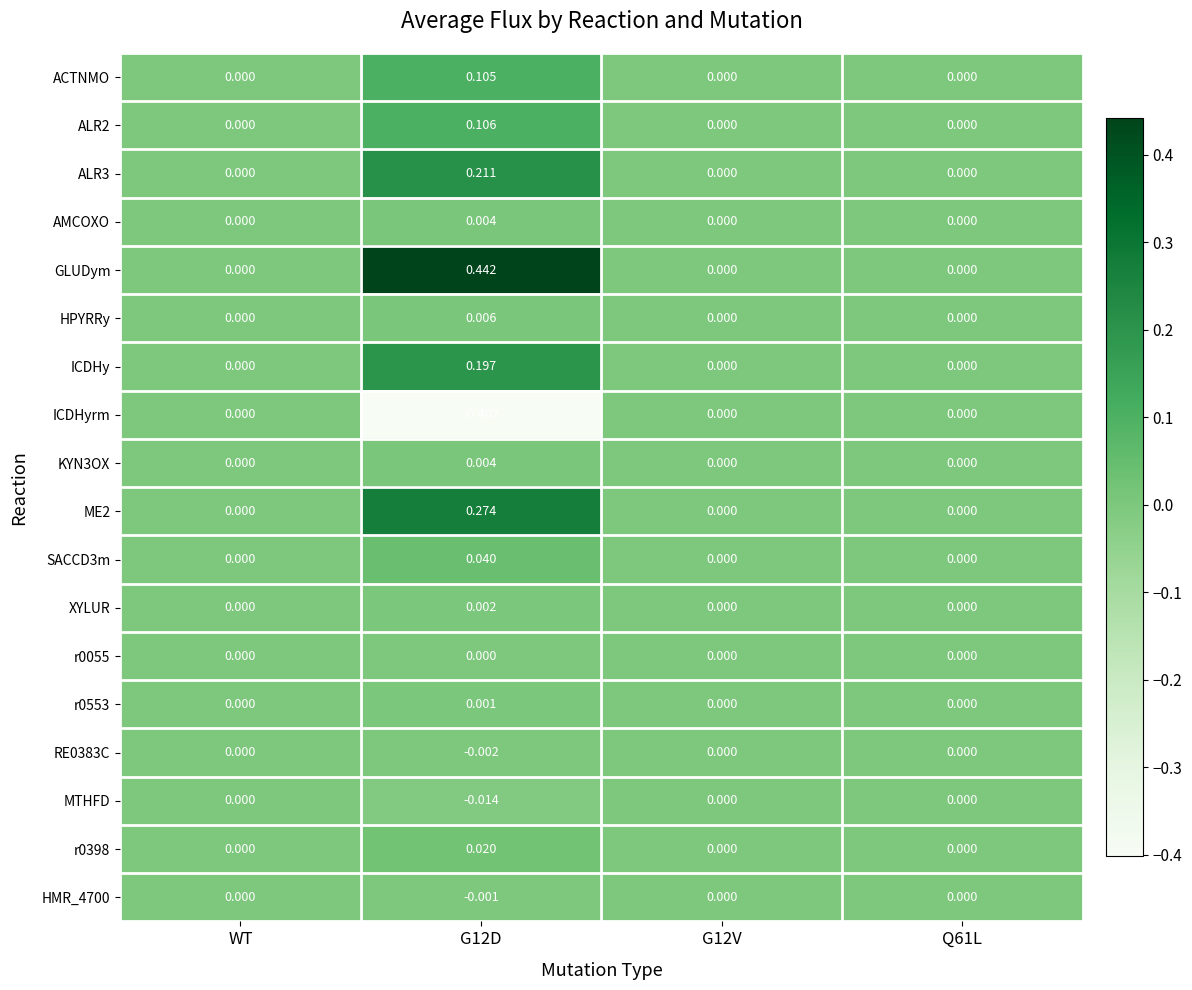

Which series has the largest range (max minus min)?

GLUDym